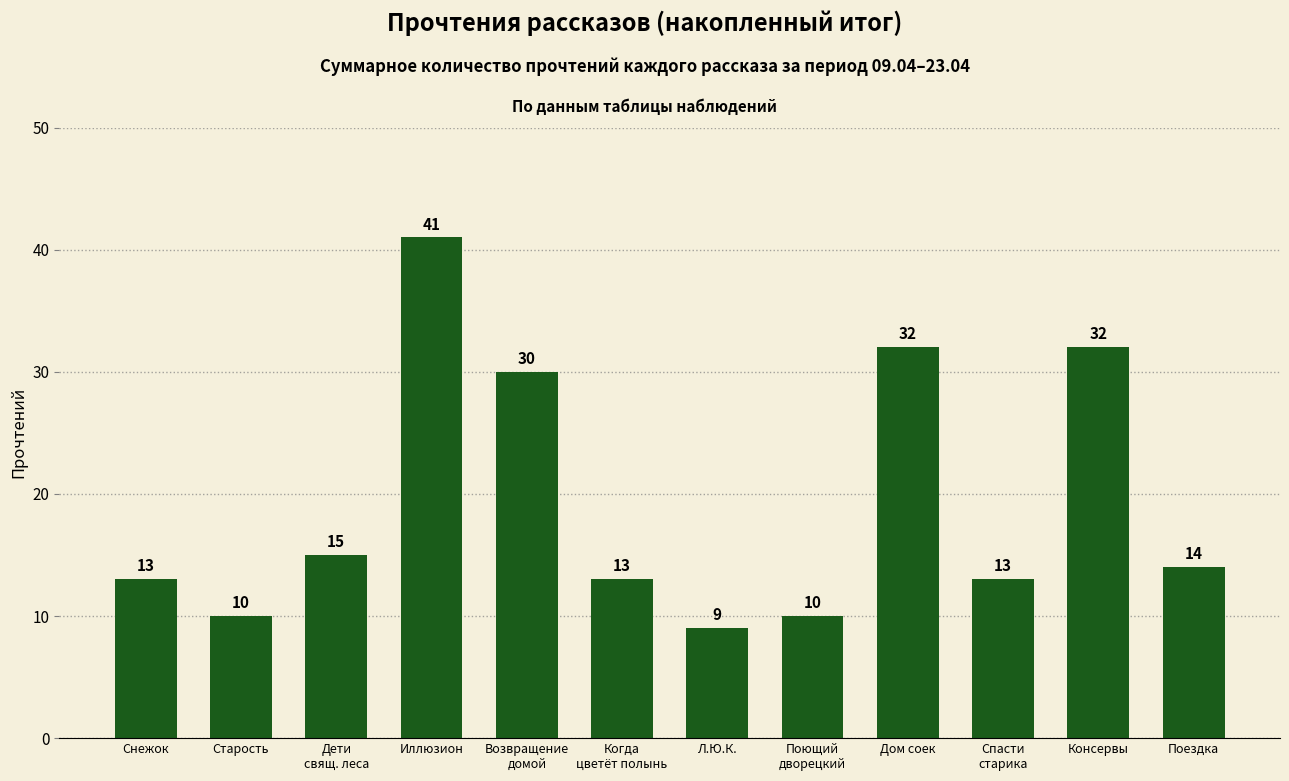

What is the label of the 7th bar from the left?

Л.Ю.К.